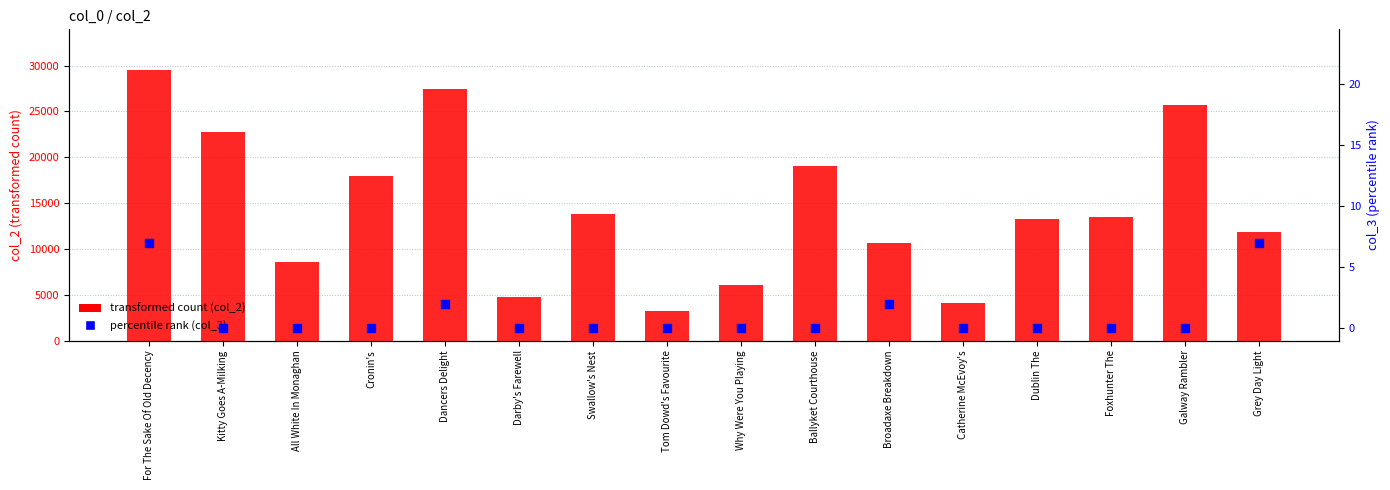

At which category is the sum across all series the highest?

For The Sake Of Old Decency